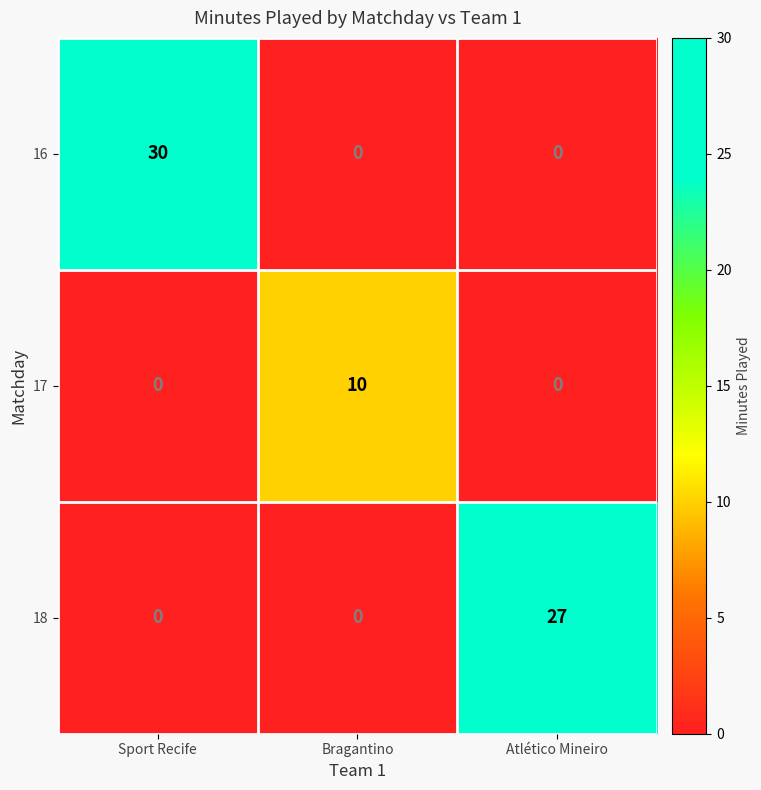

List the series in order of their overall mean, highest first.

16, 18, 17